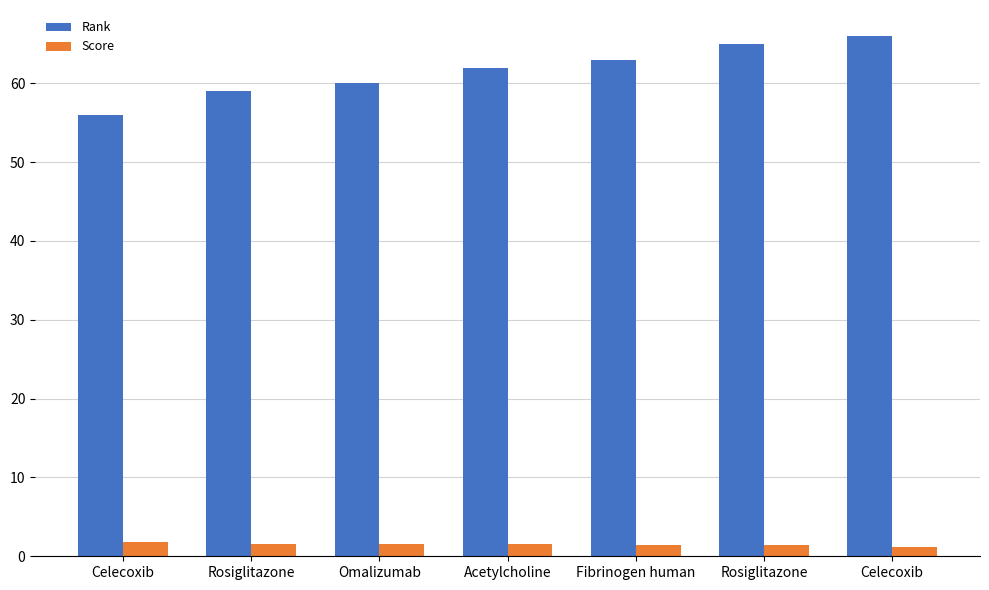

Between Celecoxib and Omalizumab, which is larger?

Celecoxib